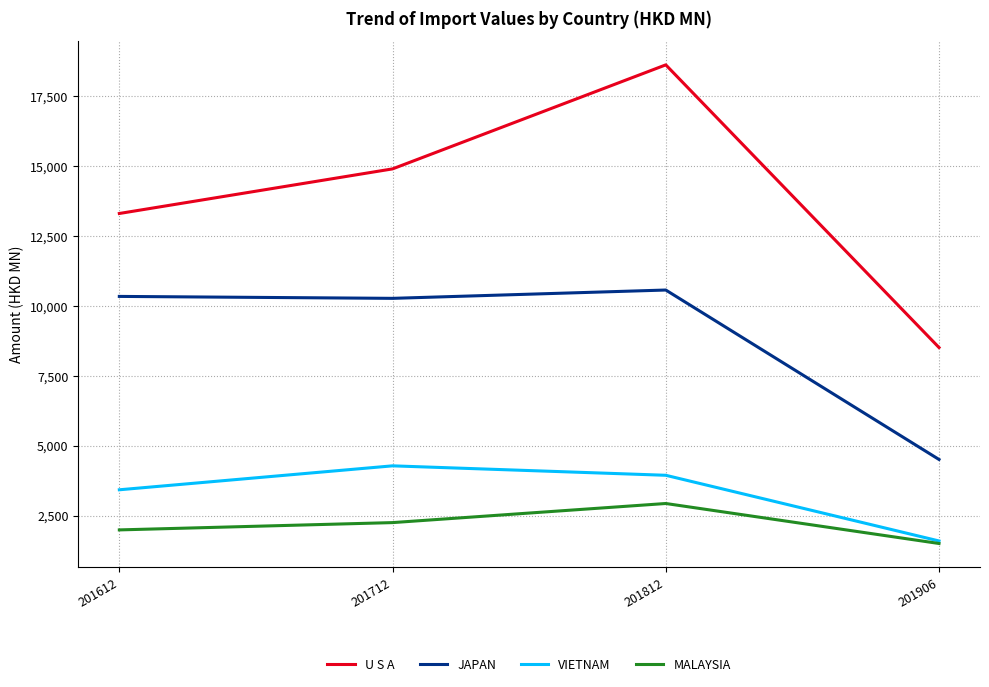

Which series changed the most between 201612 and 201906?

JAPAN